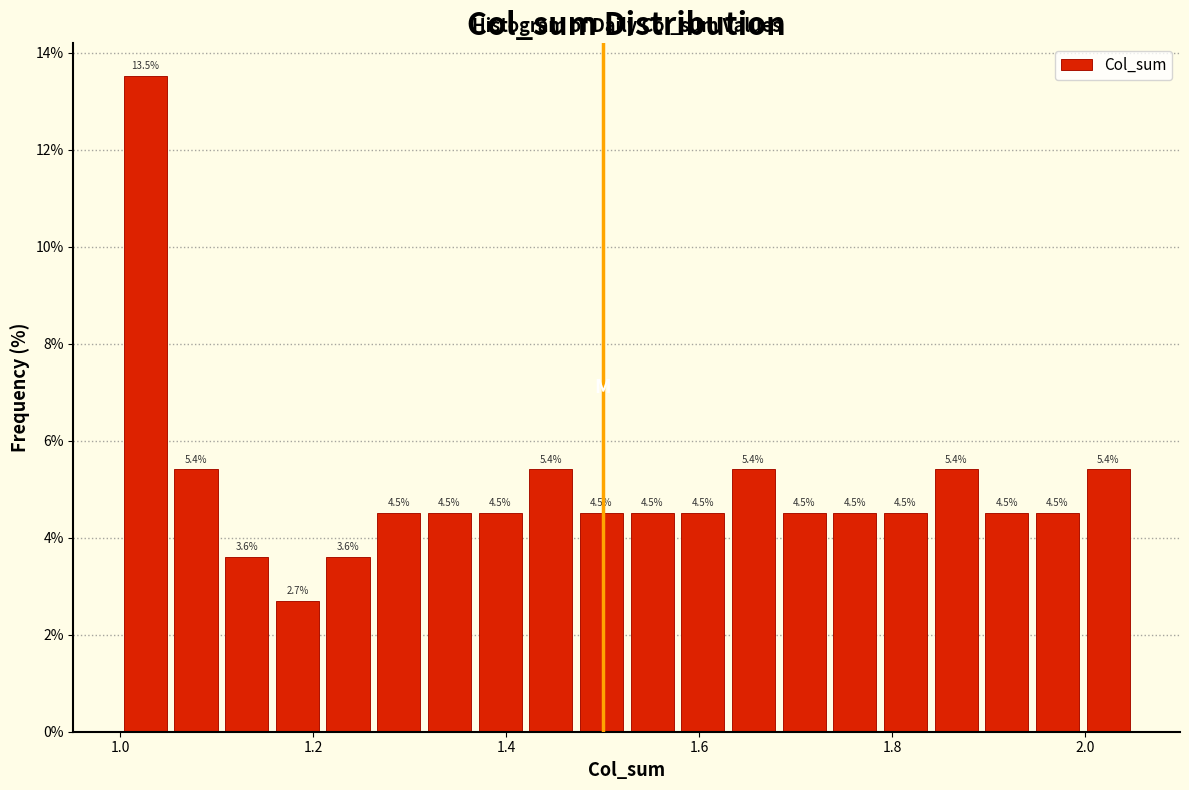

Read against the x-axis, roughly where is the centre of the tallest bar?

1.02